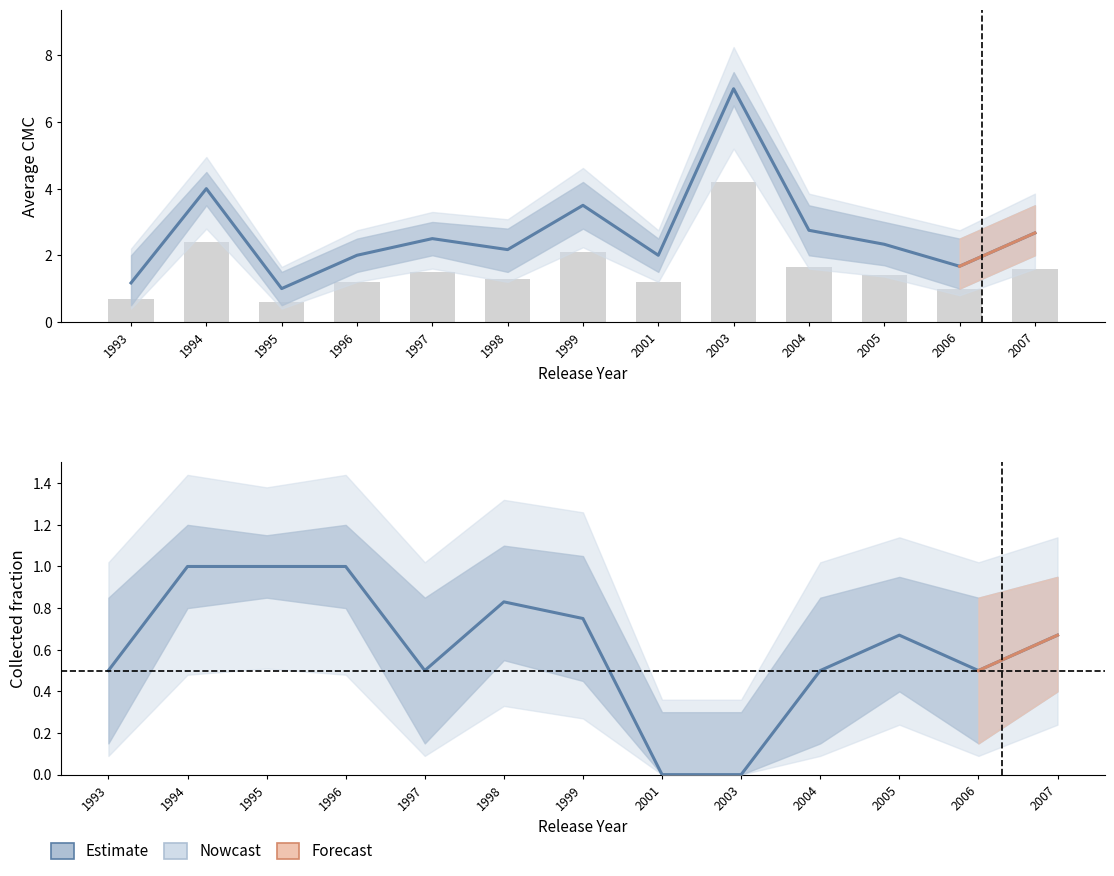

What is the total value across all series at 1993?

1.7